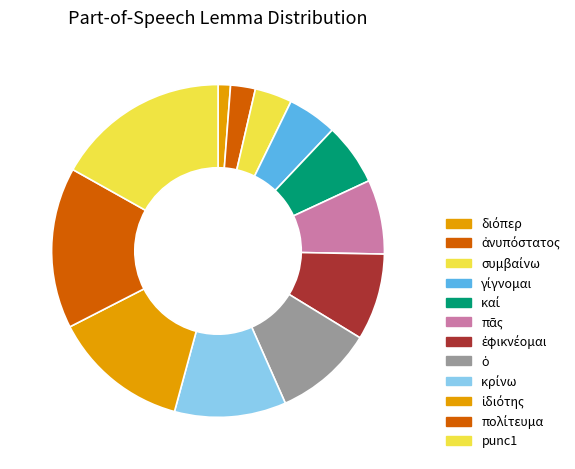

To the nearest percent, what is the combined percentage of κρίνω and διόπερ?

12%